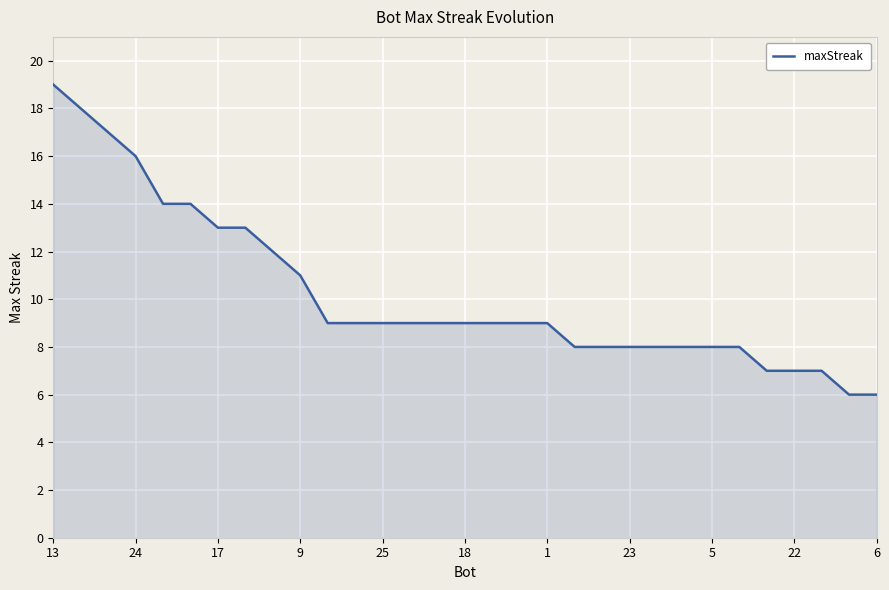

What is the difference between the maximum and minimum values?

13